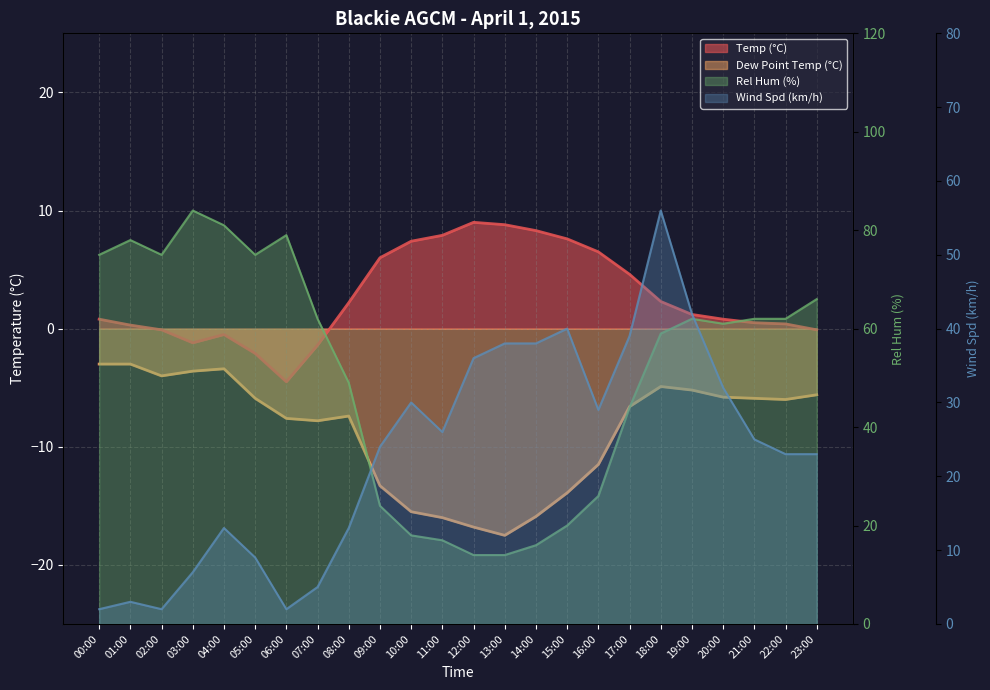

What is the difference between the maximum and minimum values in the Wind Spd (km/h) series?

54.0